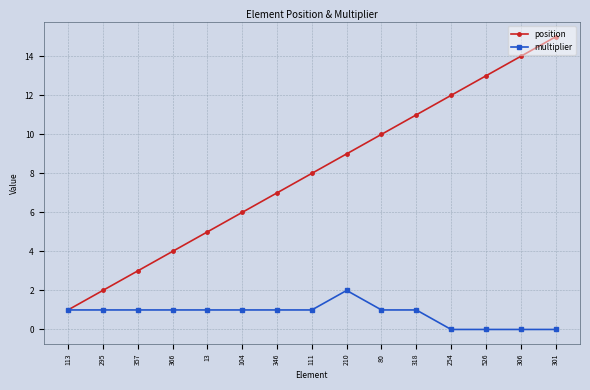

At which category is the sum across all series the highest?

301